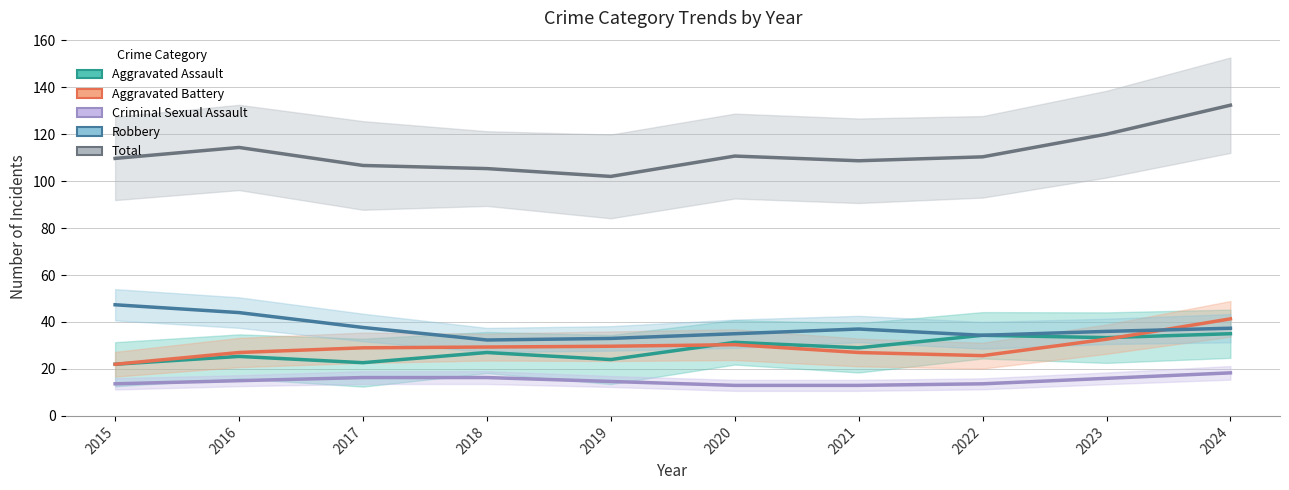

What is the lowest value of the Criminal Sexual Assault series?

13.0